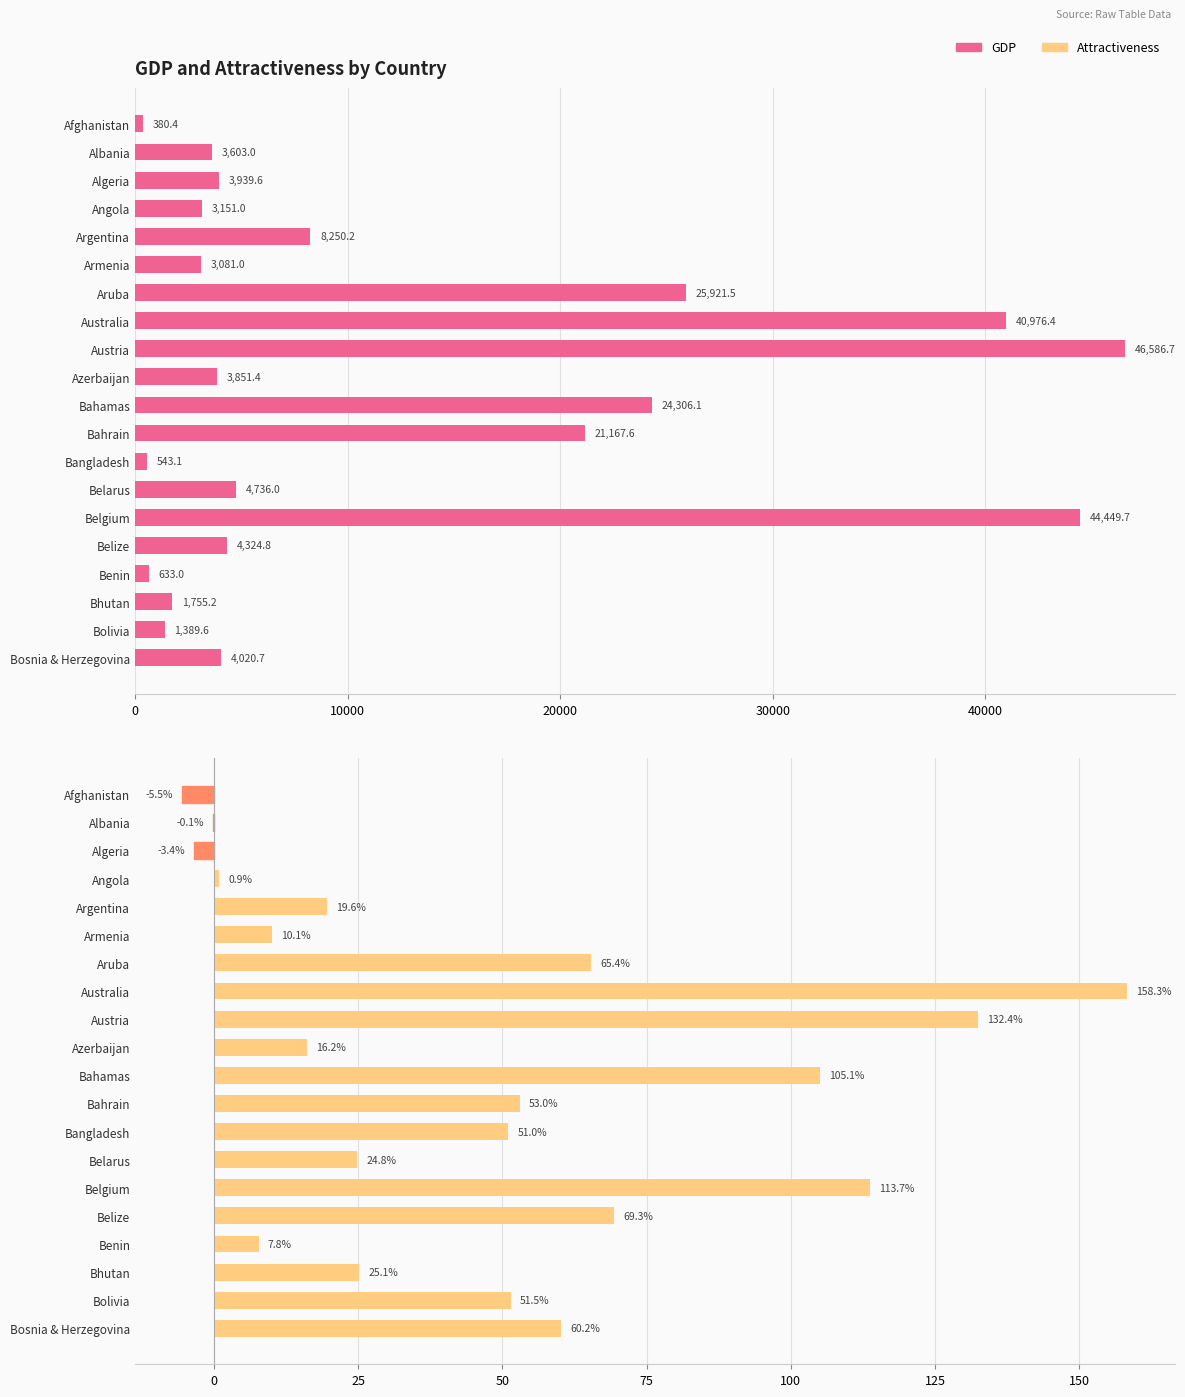

Rank the series by their maximum value, from highest to lowest.

GDP, Attractiveness